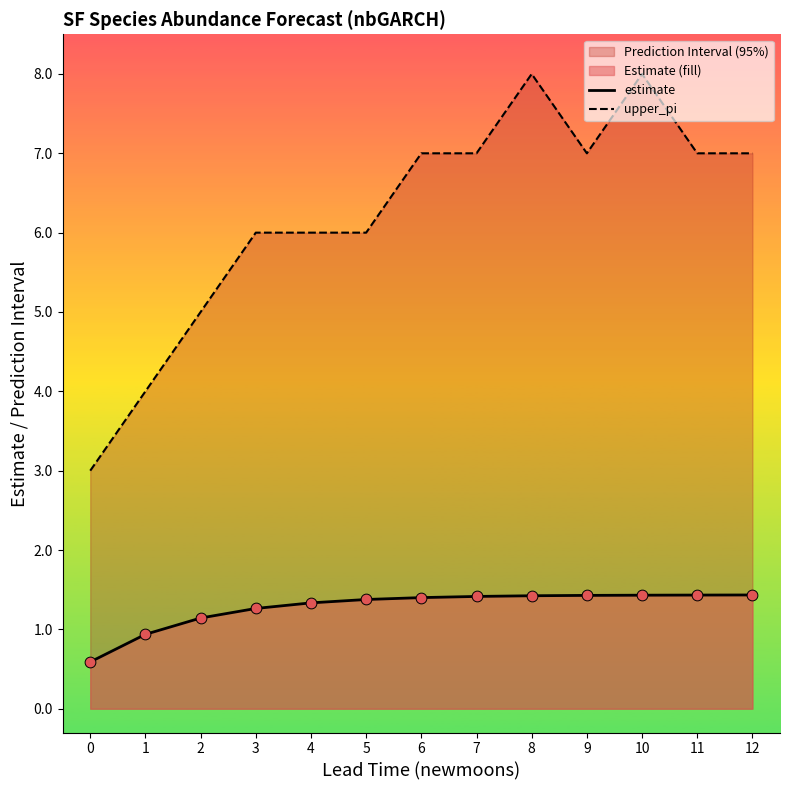

At how many categories does at least one series exceed 7?

2